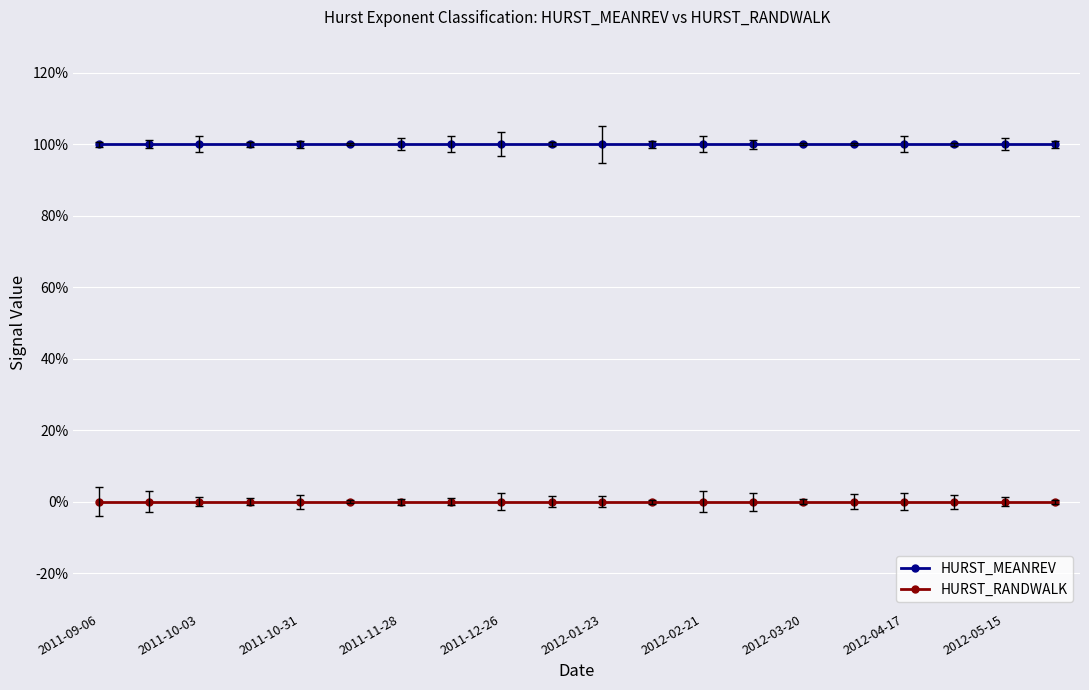

True or false: HURST_RANDWALK and HURST_MEANREV intersect in this chart.

False